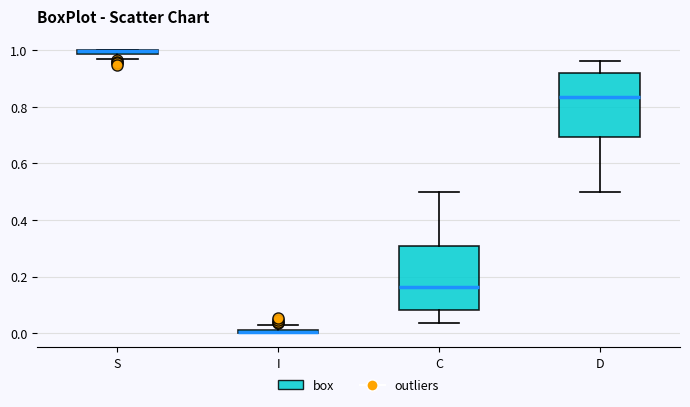

Where is the upper edge of the box for C on the y-axis? The values are not printed on the chart, so give them approximately, as read against the axis.

0.30